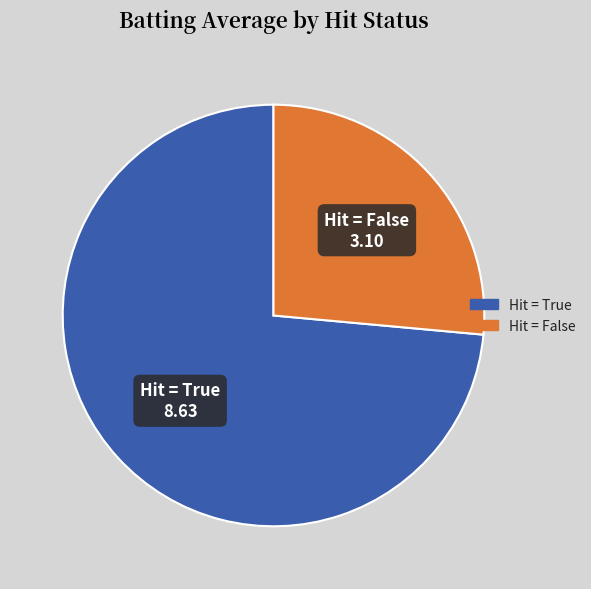

Does any single category account for the majority?

Yes